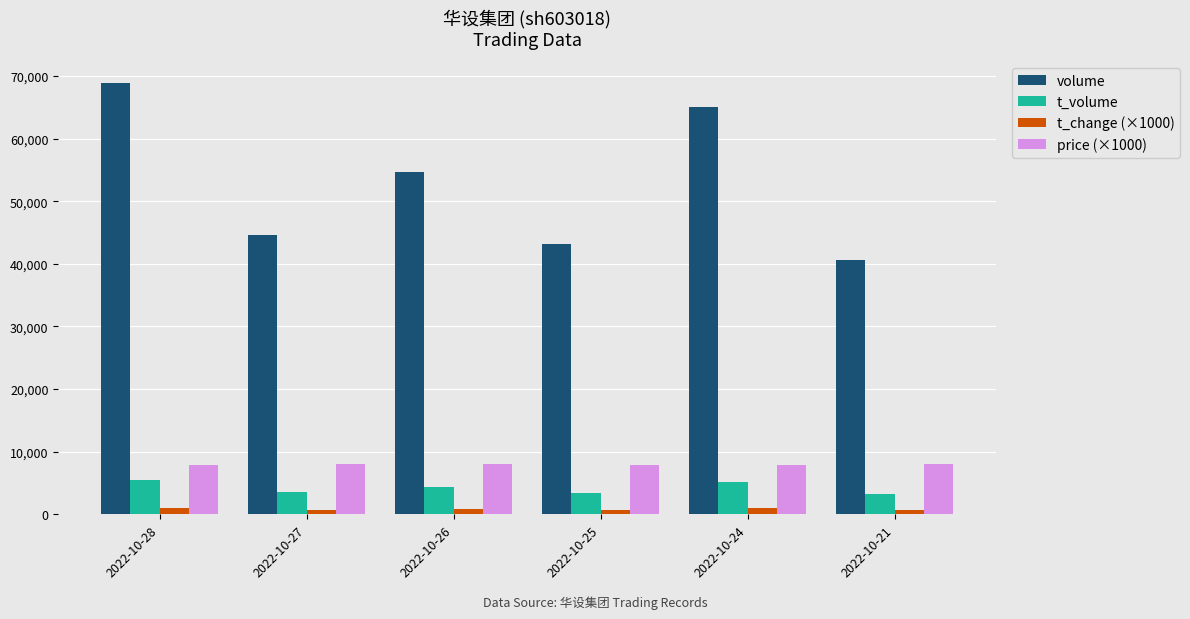

What is the spread (max minus min) of values at 2022-10-27?

44009